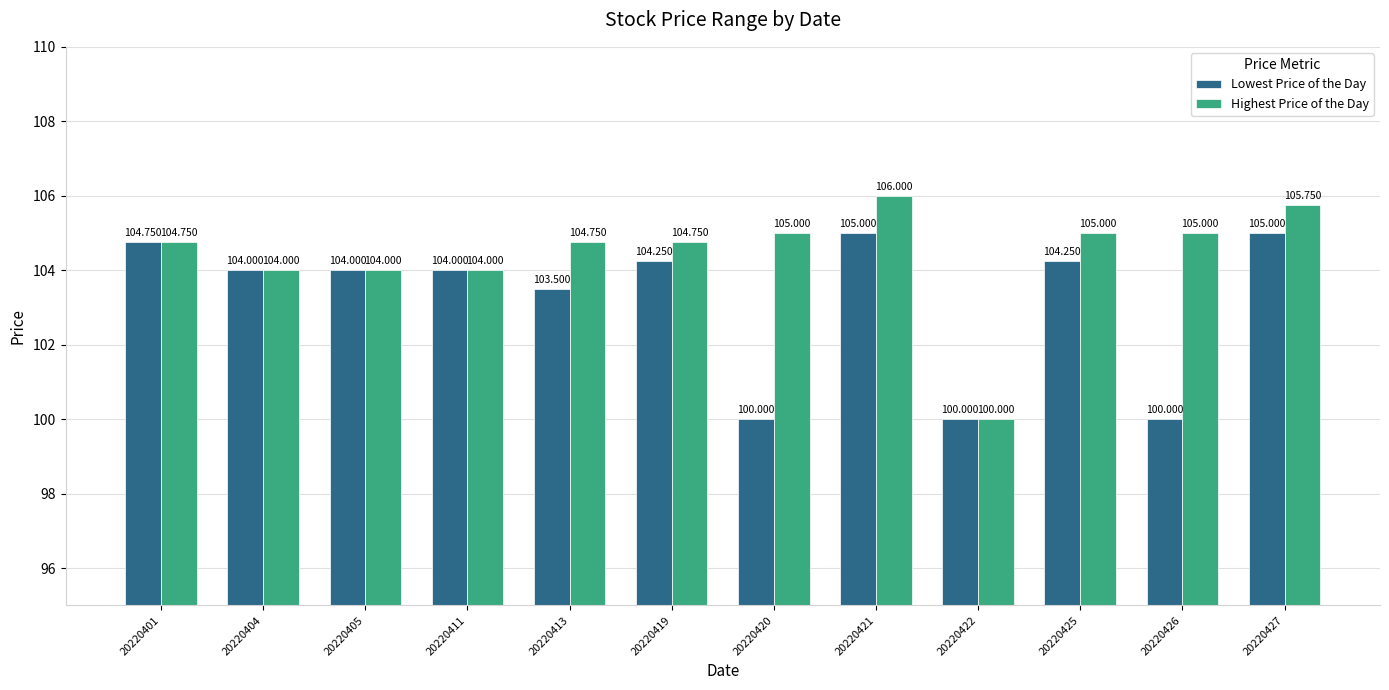

How many bars are there in each group?

2